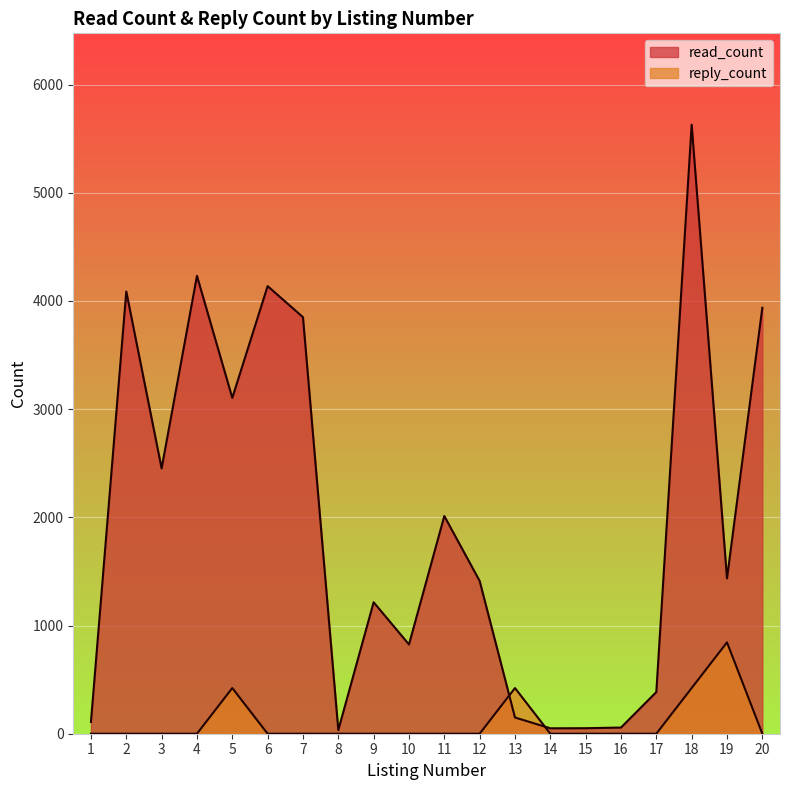

Between 7 and 10, which series saw the biggest shift?

read_count